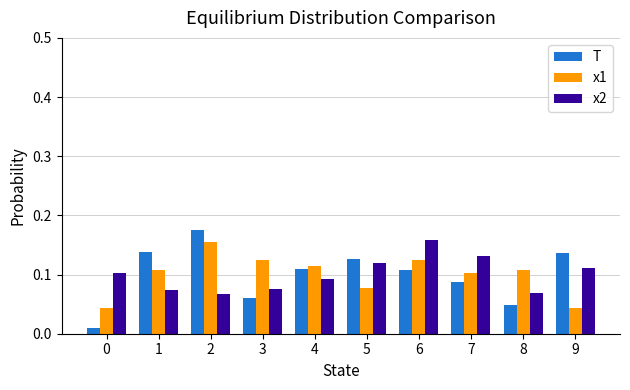

What is the total value across all series at 7?

0.3